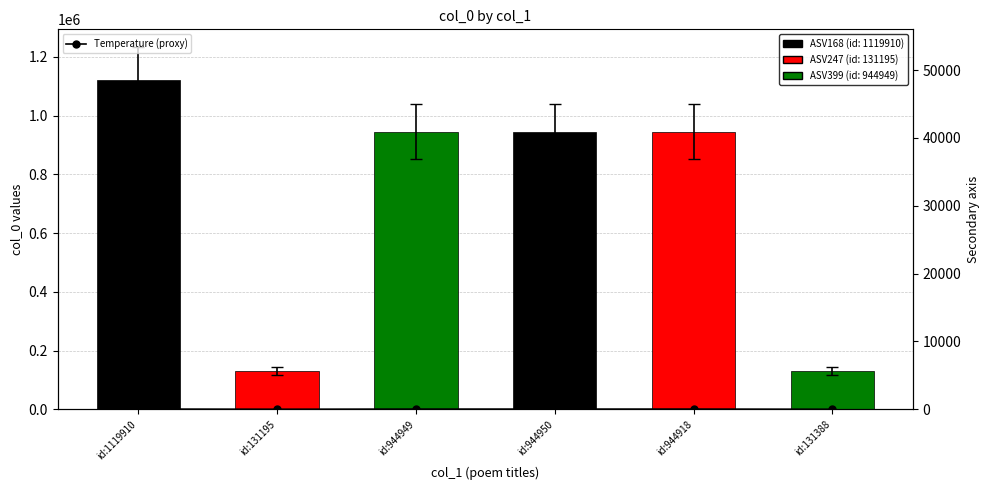

Count the number of categories in the chart.

6